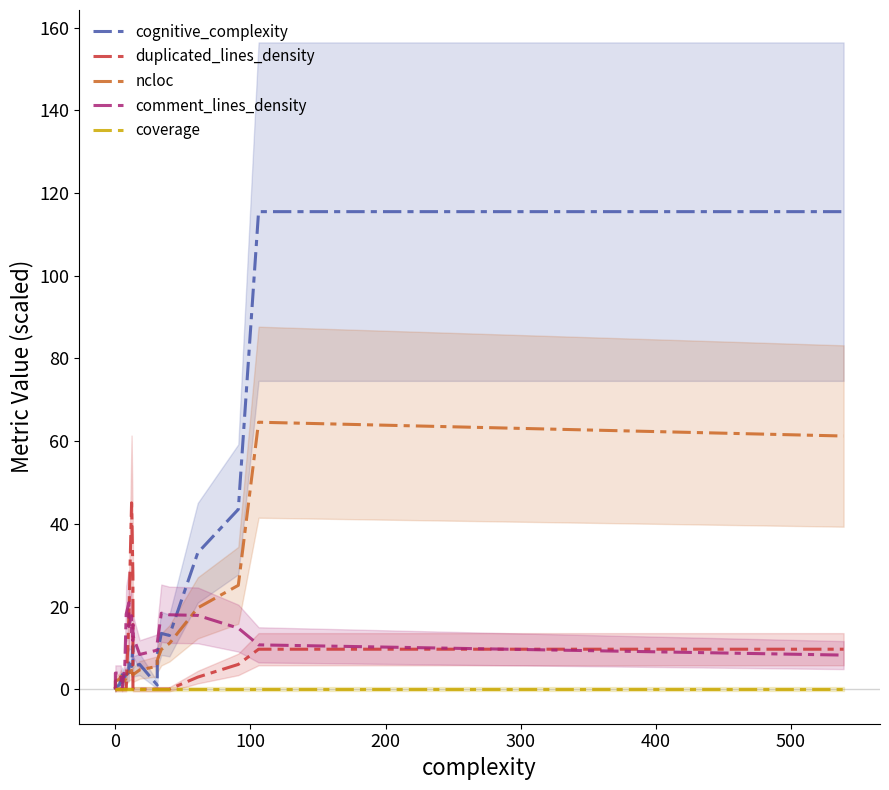

What is the difference between the maximum and second lowest values in the cognitive_complexity series?

115.5